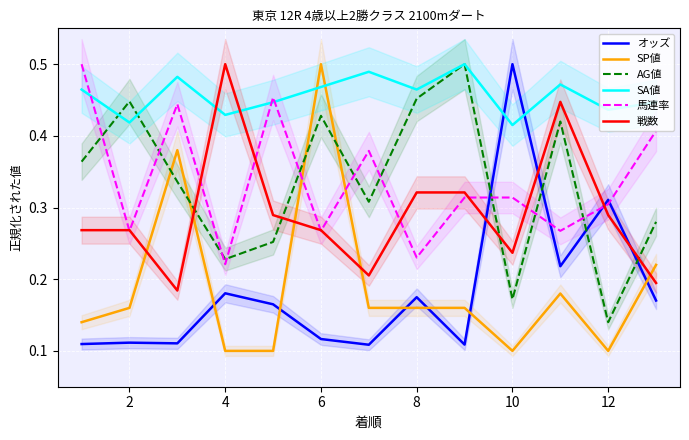

The SP値 series shows 0.5 at 6. True or false?

True